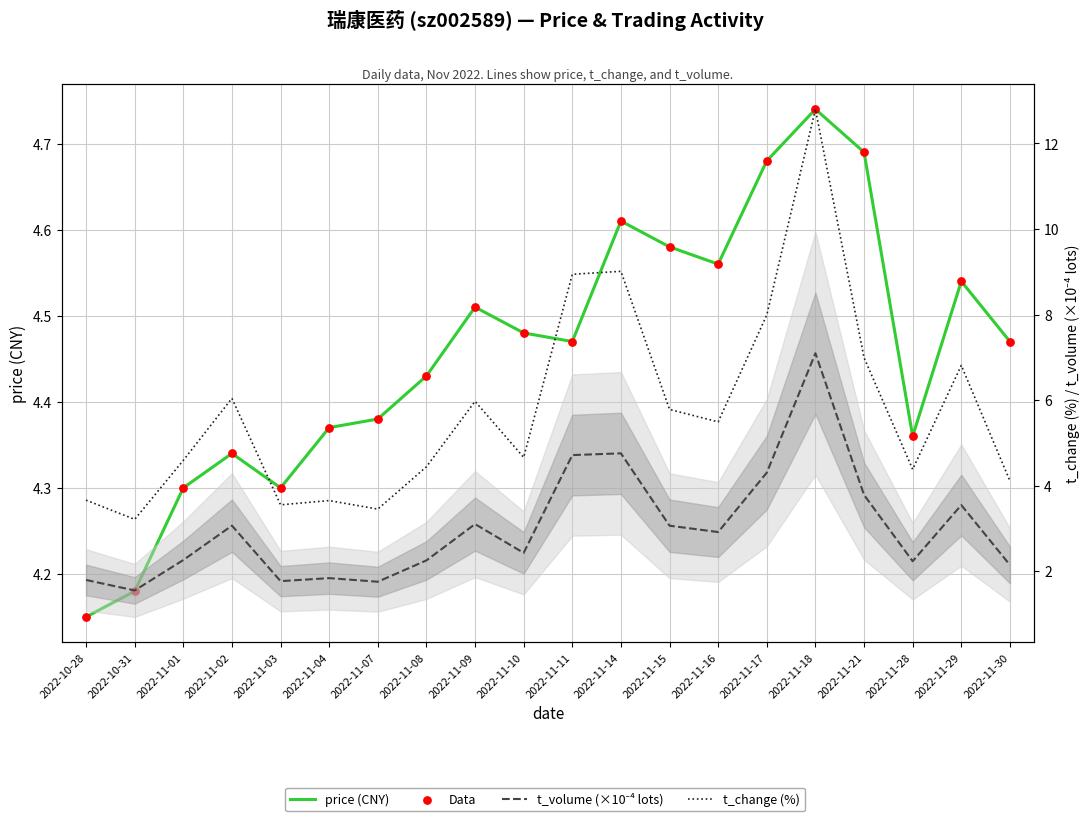

Which series contains the lowest Y value?

t_volume (×10⁻⁴ lots)